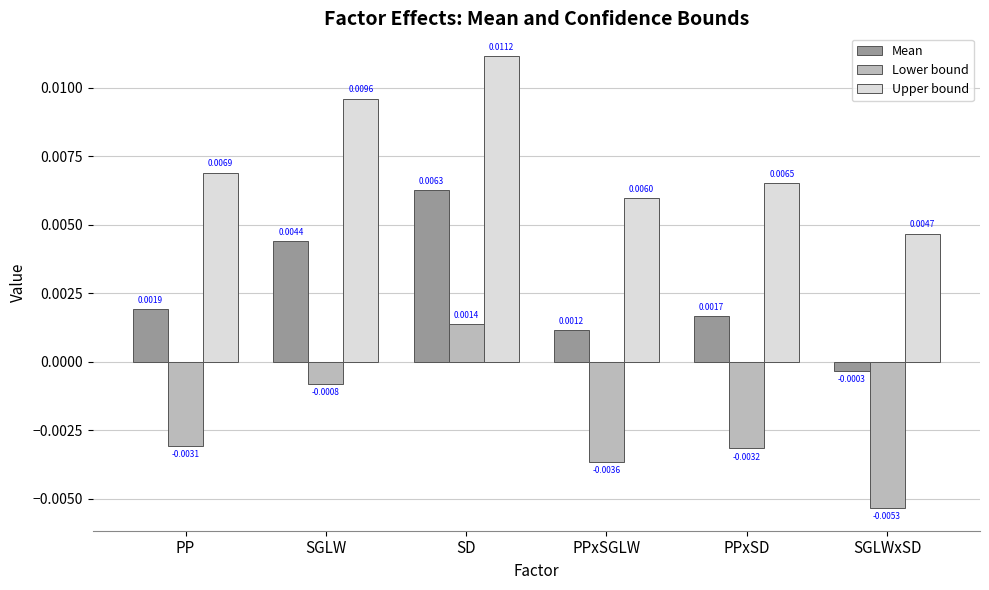

How many Upper bound values are between 0 and 1?

6